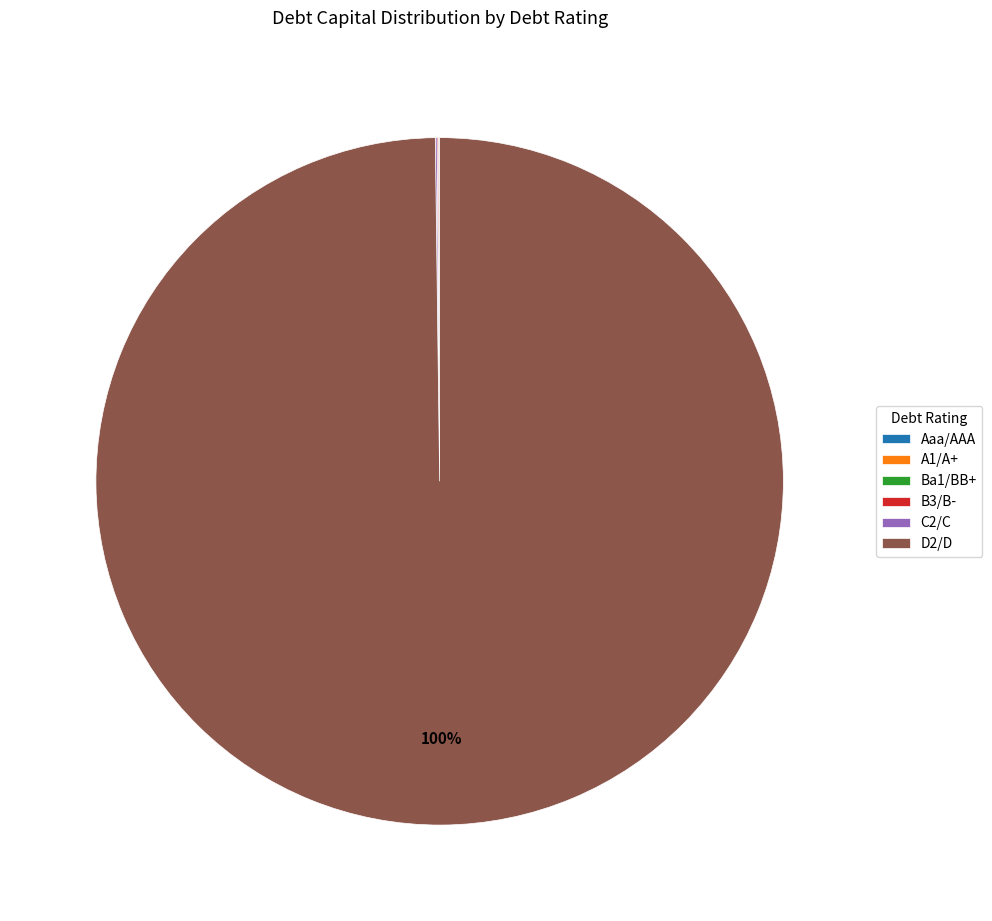

To the nearest percent, what is the average slice percentage?

17%